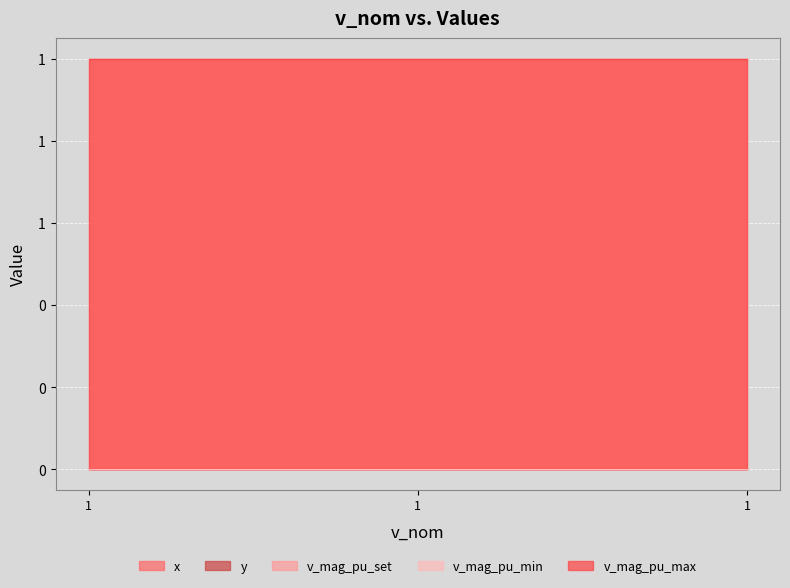

The y series shows 0 at 1. True or false?

True